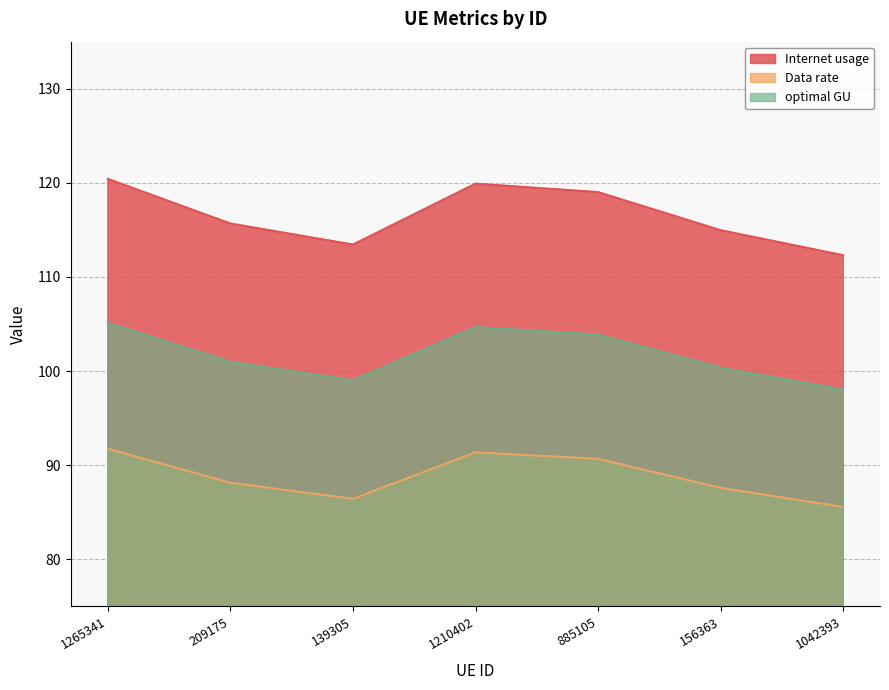

What is the label of the 6th point from the left?

156363